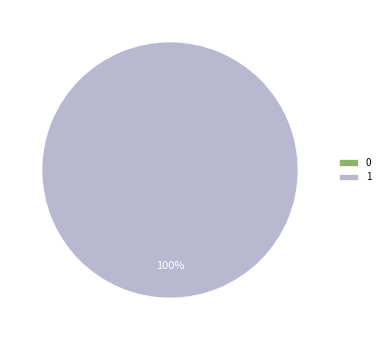

Does 1 represent more than half of the total?

Yes